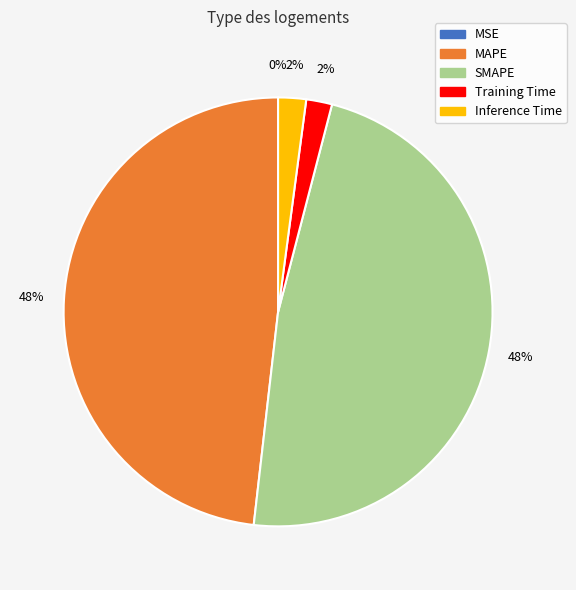

Which has a higher value, MAPE or Inference Time?

MAPE